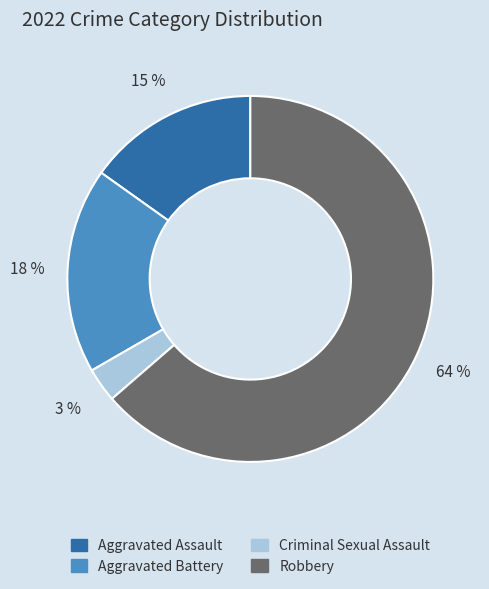

Combined, do Criminal Sexual Assault and Robbery account for over 50%?

Yes